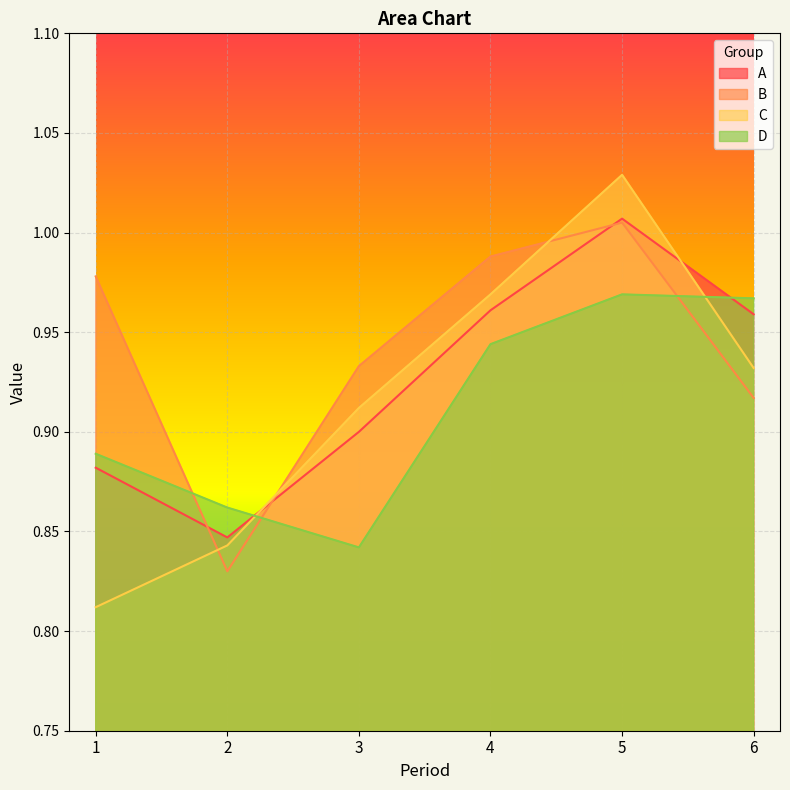

What is the total value across all series at 4?

3.9